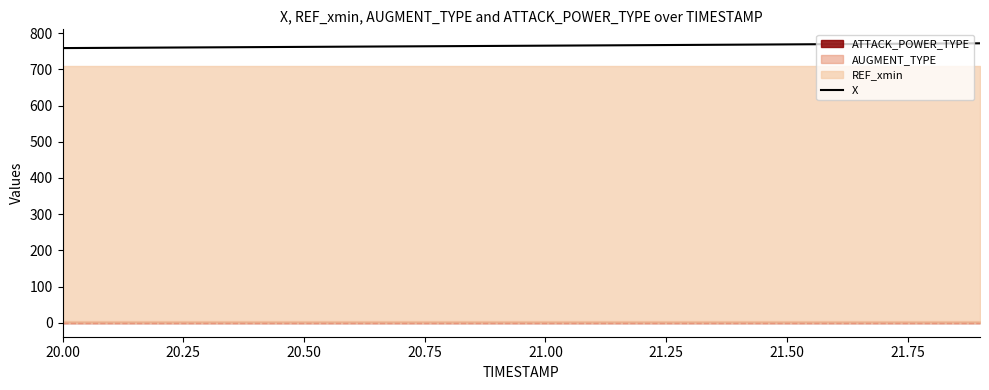

What is the lowest value of the X series?

758.6